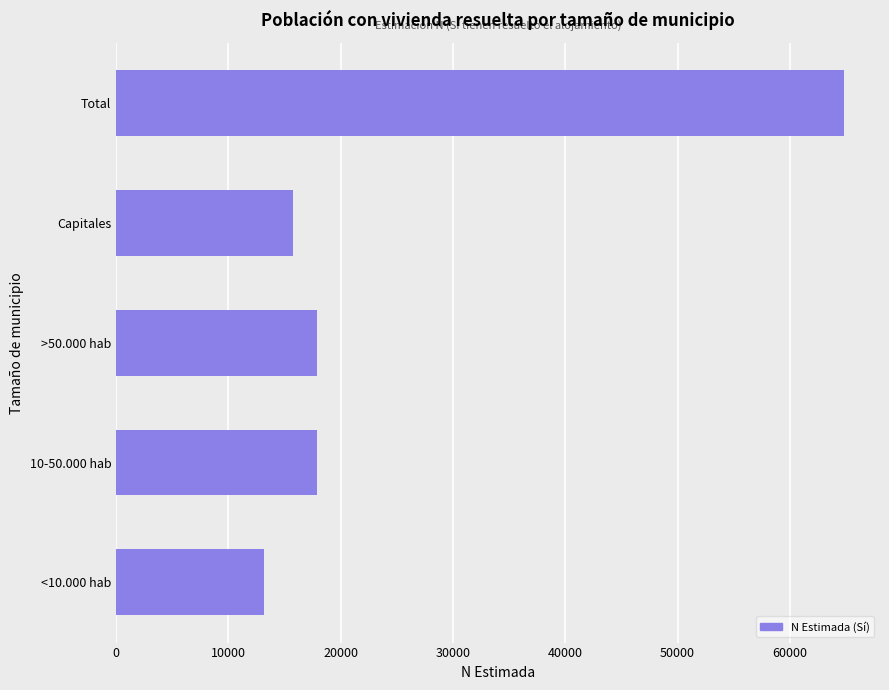

The value at Total is 64791. True or false?

True